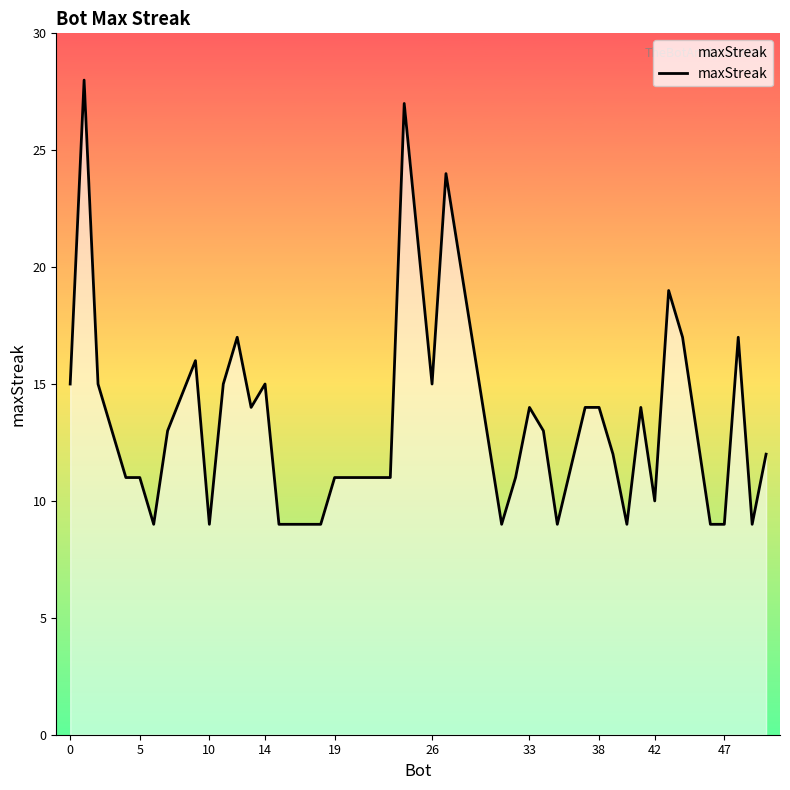

What is the greatest value displayed?

28